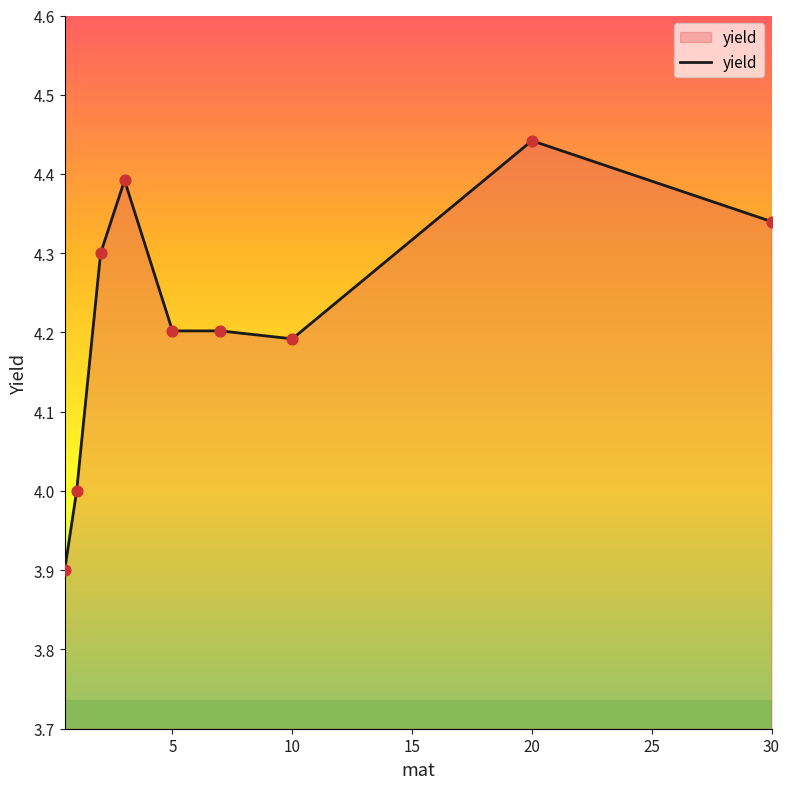

What is the difference between the maximum and minimum values?

0.5